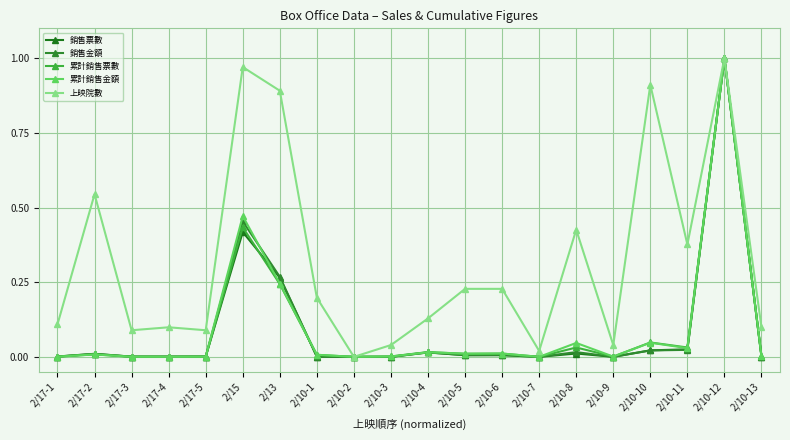

Count the number of categories in the chart.

20